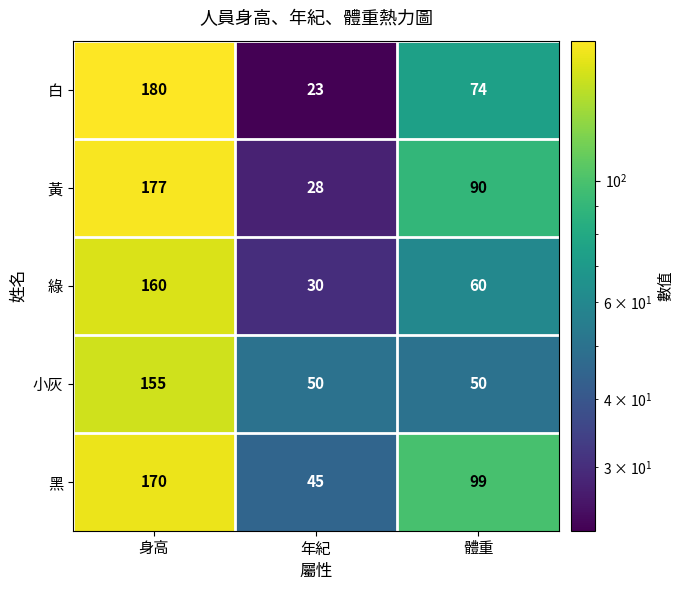

Which series has the widest spread of values?

白